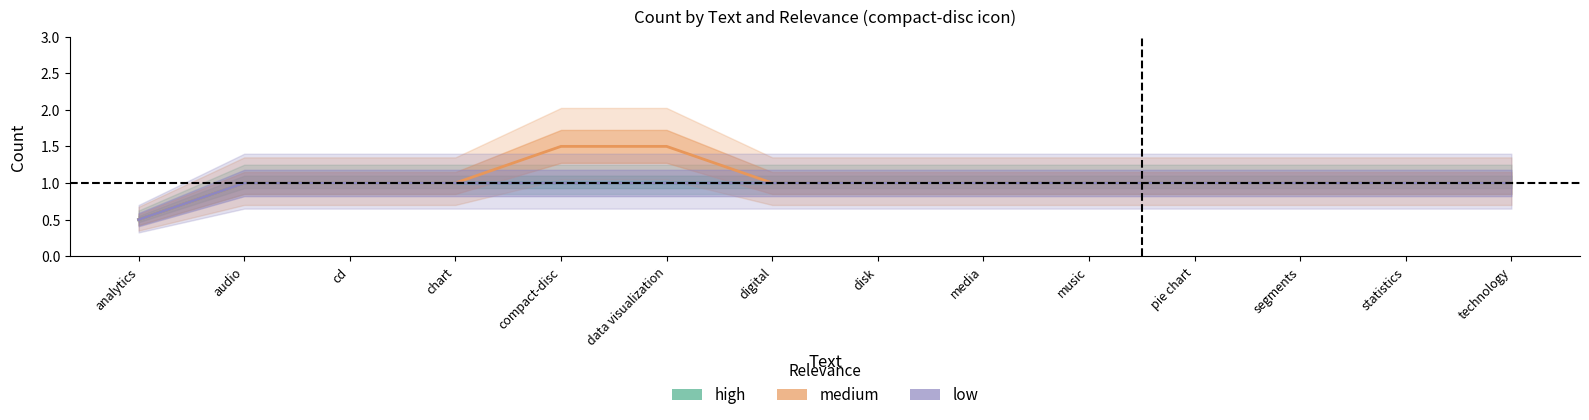

Reading left to right, extract all data points from this chart.

high: analytics=0.5	audio=1.0	cd=1.0	chart=1.0	compact-disc=1.0	data visualization=1.0	digital=1.0	disk=1.0	media=1.0	music=1.0	pie chart=1.0	segments=1.0	statistics=1.0	technology=1.0
medium: analytics=0.5	audio=1.0	cd=1.0	chart=1.0	compact-disc=1.5	data visualization=1.5	digital=1.0	disk=1.0	media=1.0	music=1.0	pie chart=1.0	segments=1.0	statistics=1.0	technology=1.0
low: analytics=0.5	audio=1.0	cd=1.0	chart=1.0	compact-disc=1.0	data visualization=1.0	digital=1.0	disk=1.0	media=1.0	music=1.0	pie chart=1.0	segments=1.0	statistics=1.0	technology=1.0